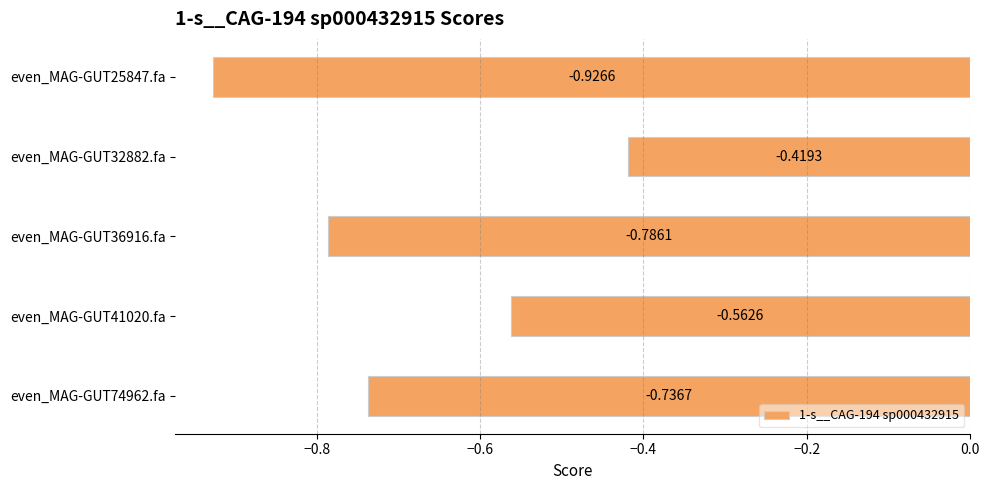

What is the sum of the values at even_MAG-GUT25847.fa and even_MAG-GUT74962.fa?

-1.7